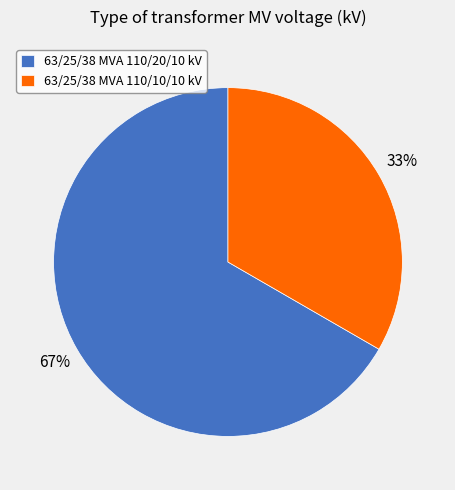

Count the number of slices in the pie.

2